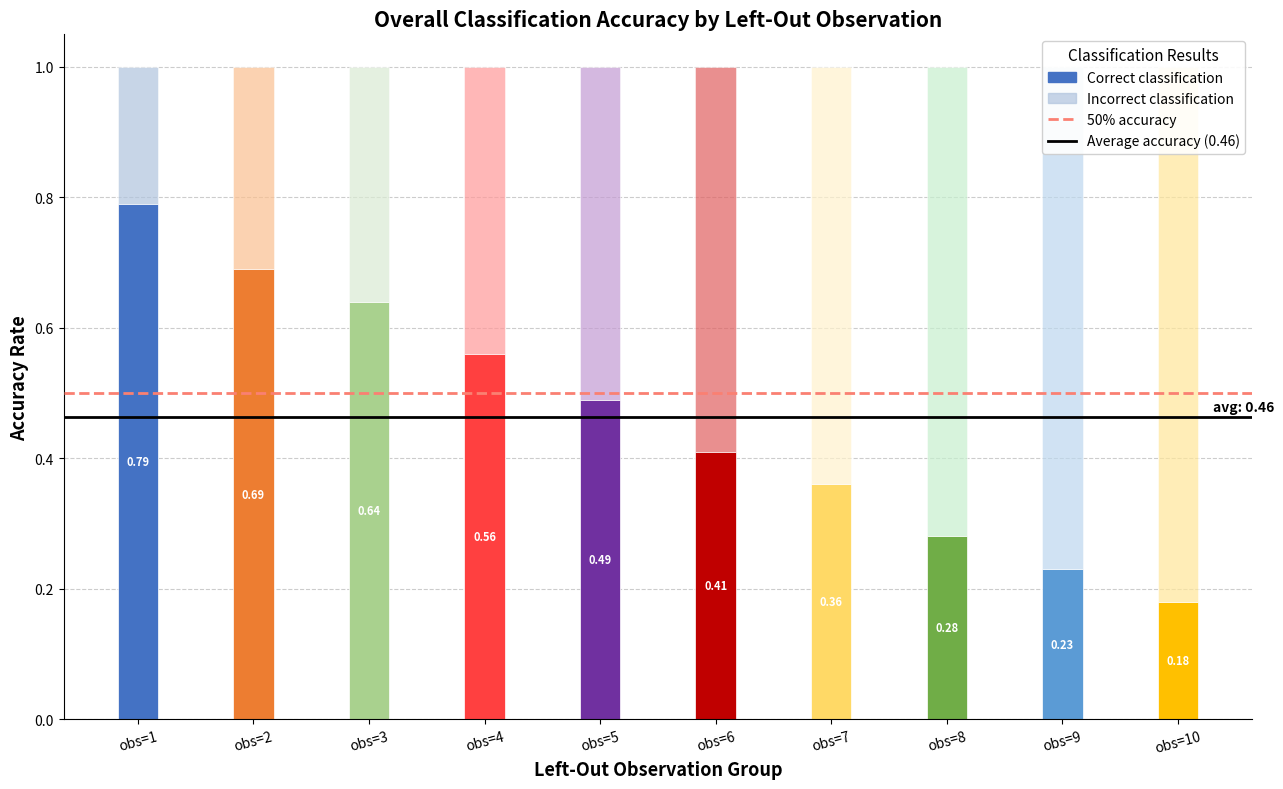

How many groups of bars are there?

10